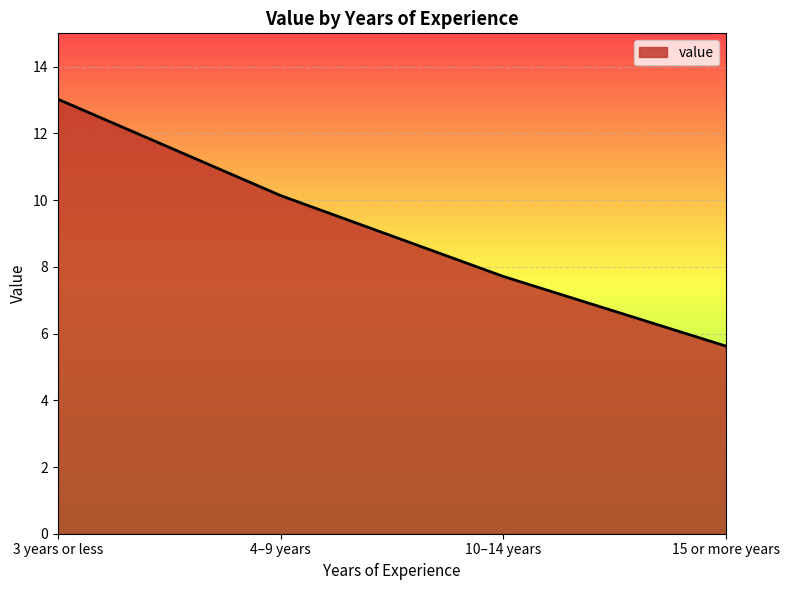

How many categories are shown in the chart?

4